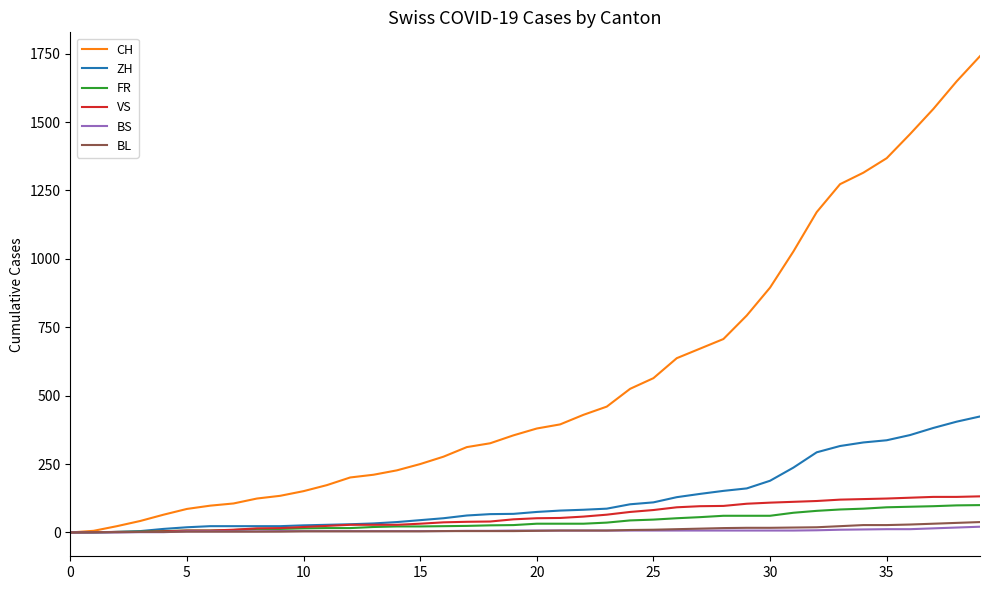

Which series has the largest total across all categories?

CH